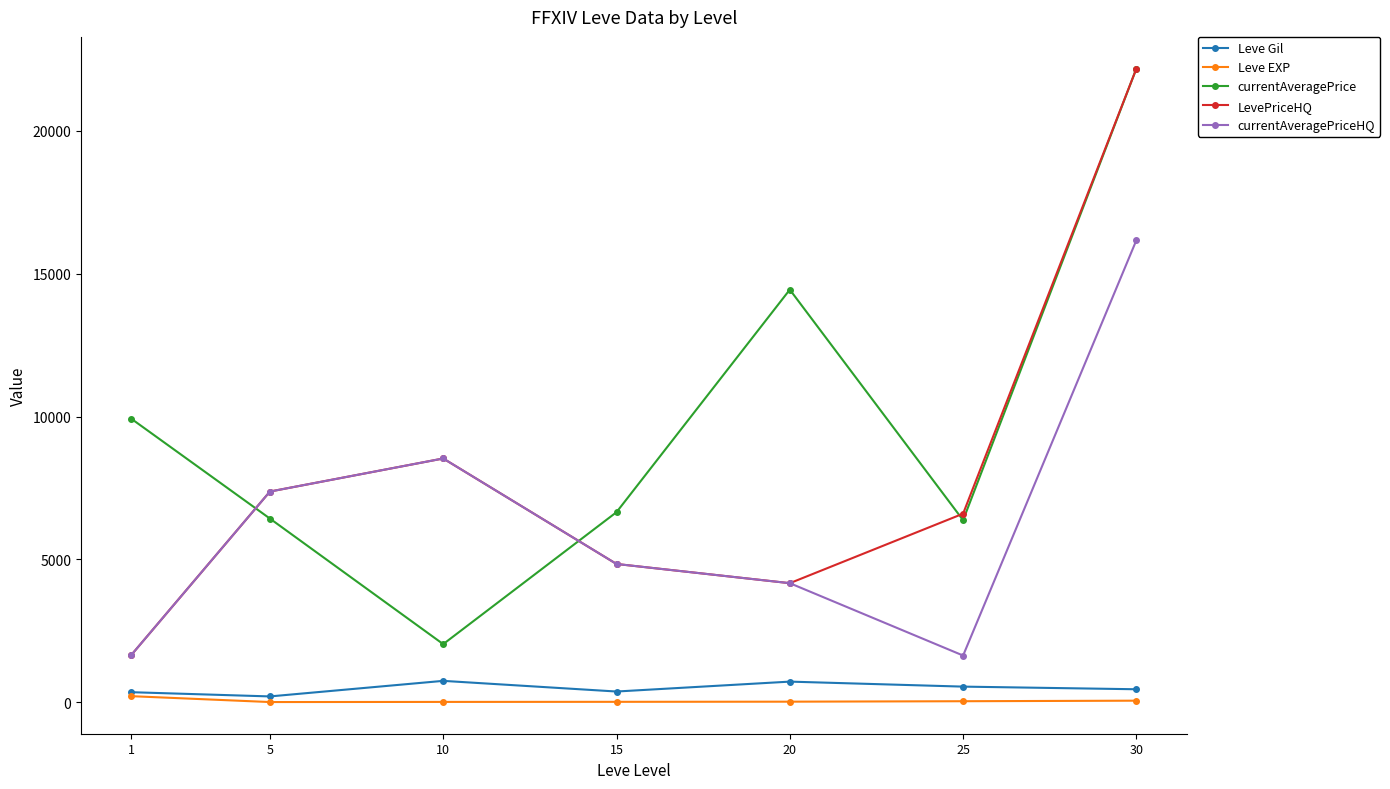

In currentAveragePrice, how many points are higher than both neighbors (excluding endpoints)?

1